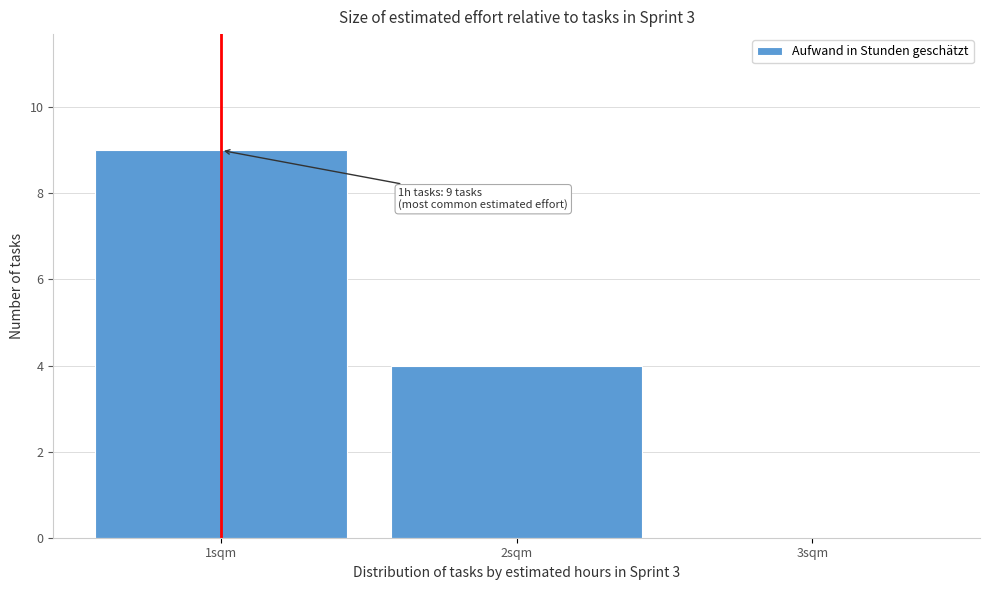

Over which range of the x-axis is the bar tallest?

0.5 to 1.5